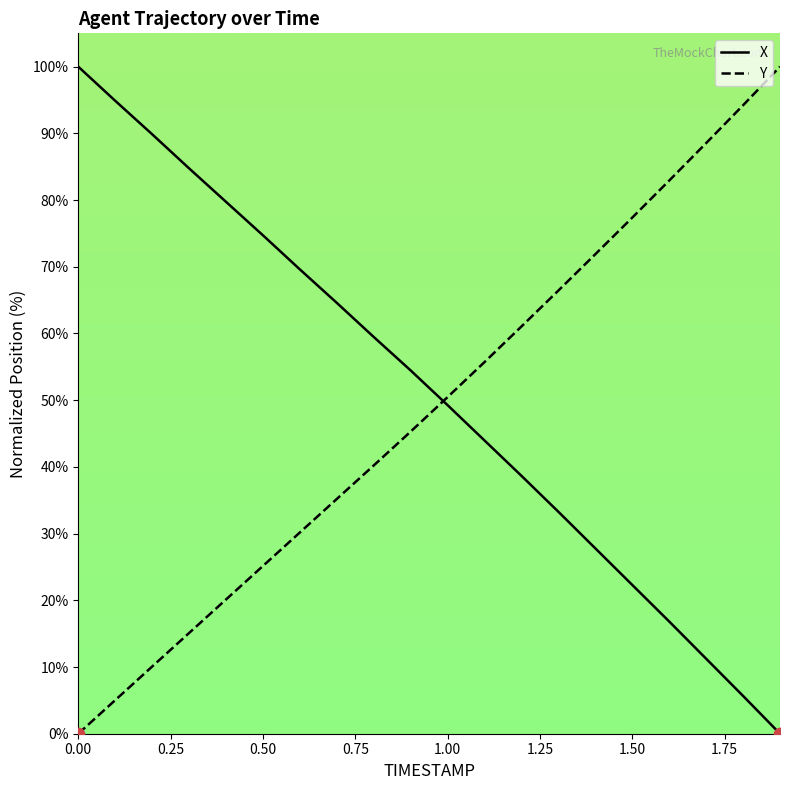

True or false: X and Y intersect in this chart.

True